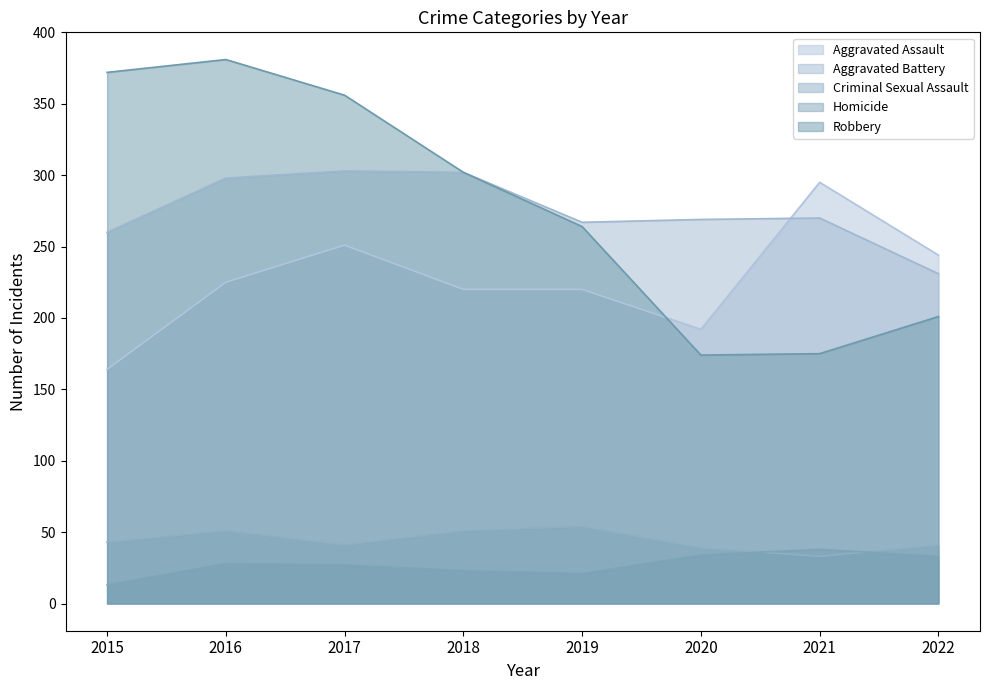

At which label is Criminal Sexual Assault closest to 43?

2015